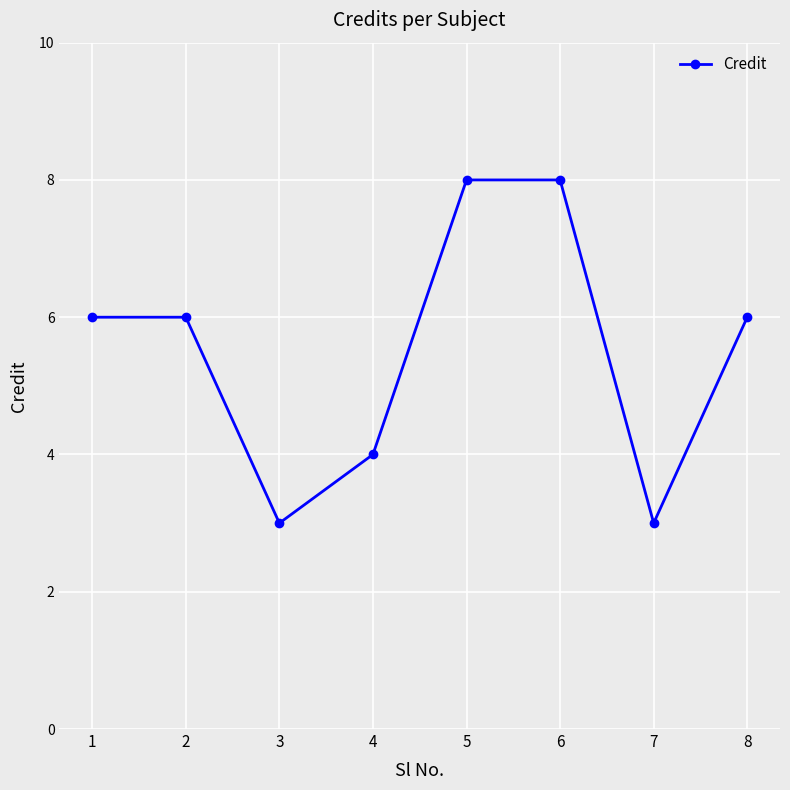

Reading right to left, list all the values displayed in this chart.

6	3	8	8	4	3	6	6